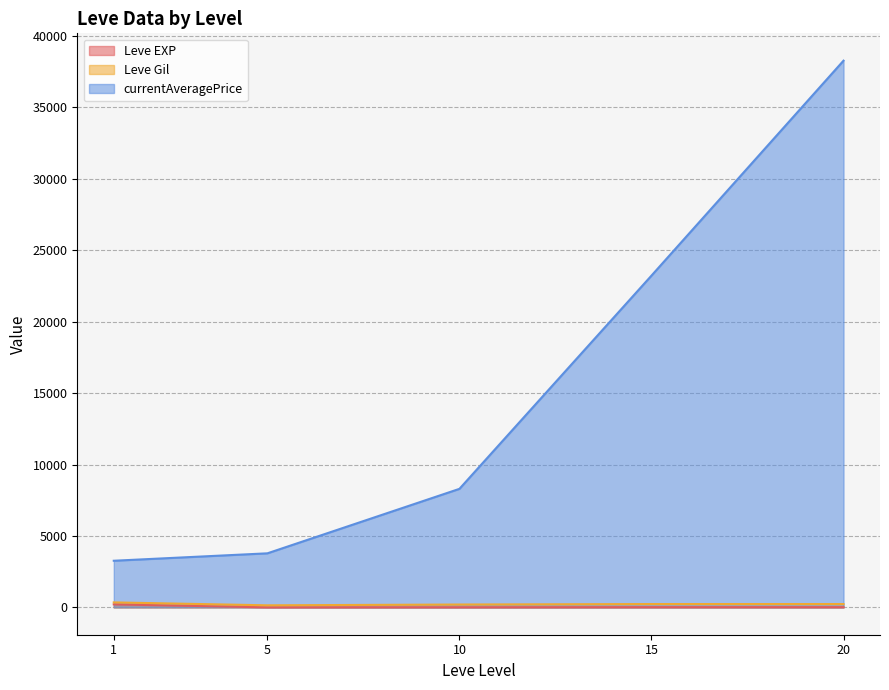

How many categories are shown in the chart?

5